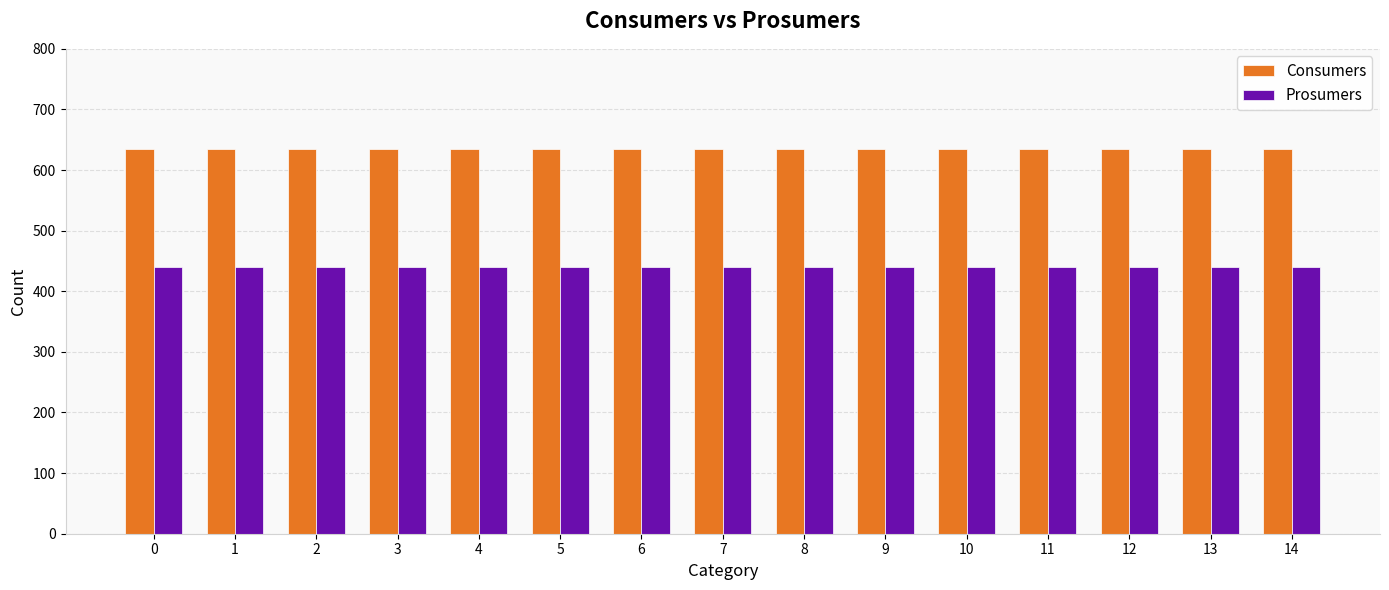

How many categories are shown in the chart?

15